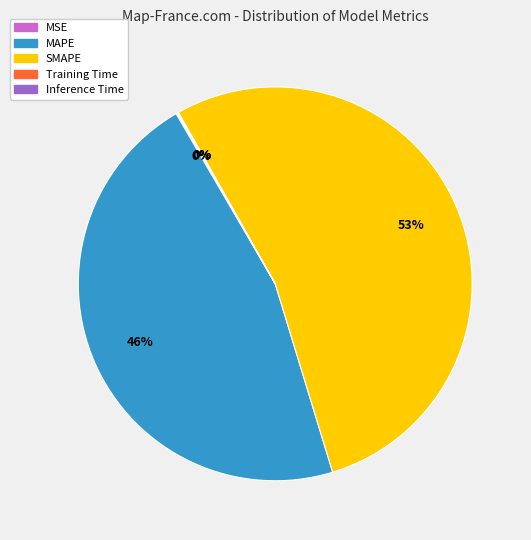

Does SMAPE represent more than half of the total?

Yes